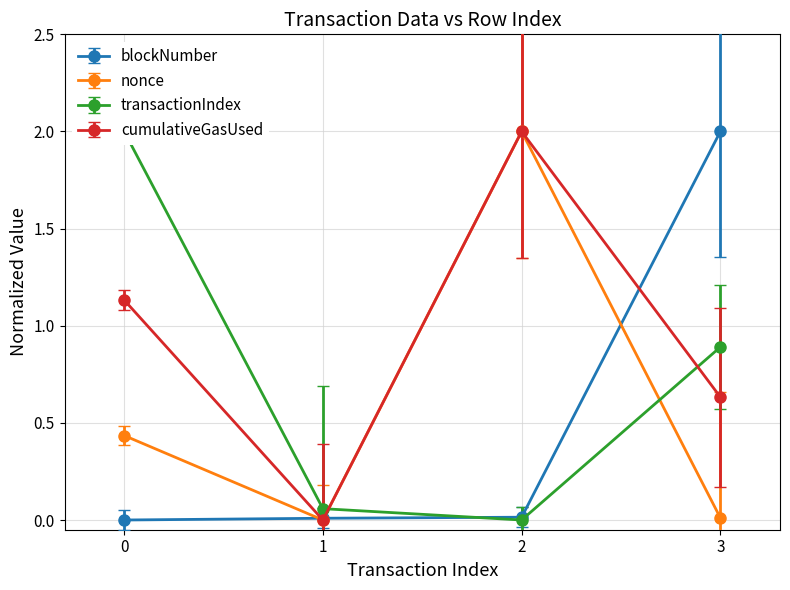

In cumulativeGasUsed, how many points are lower than both neighbors (excluding endpoints)?

1